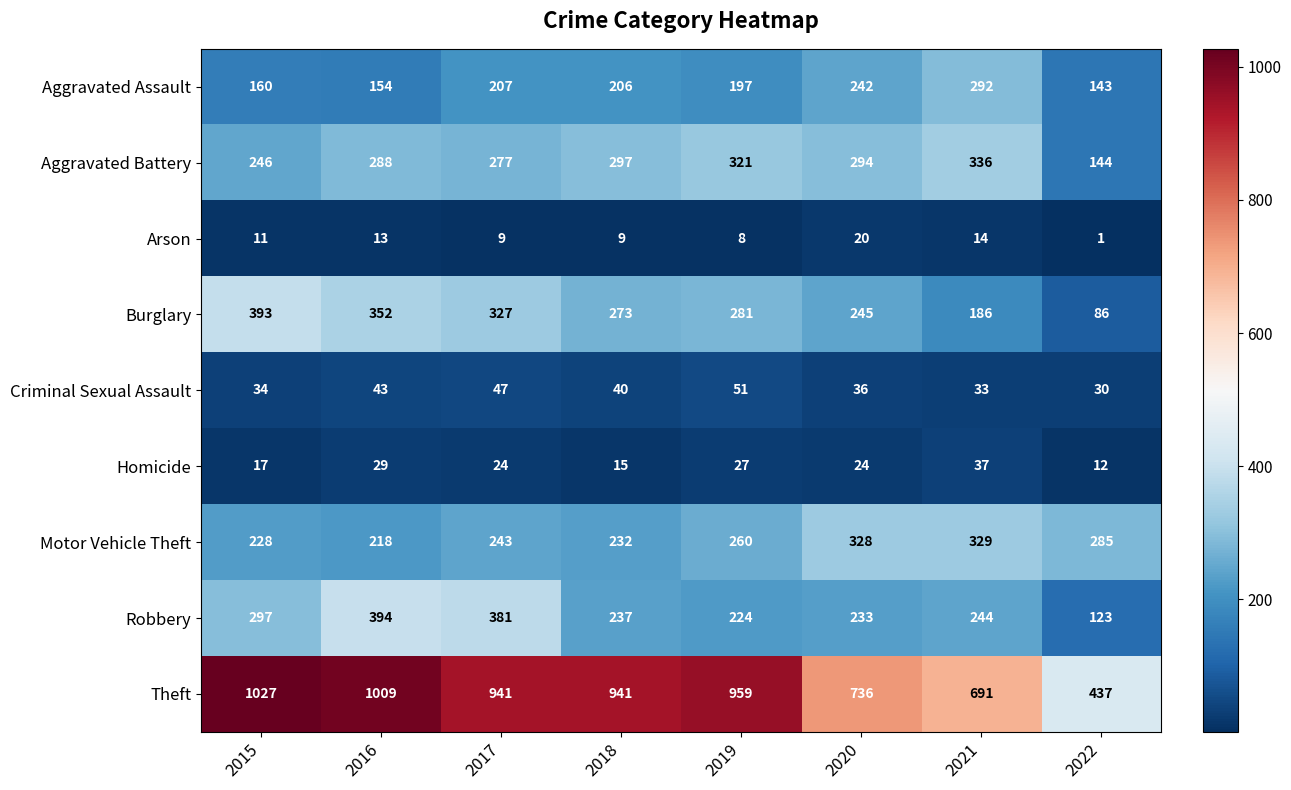

What is the average value of the Aggravated Battery series?

275